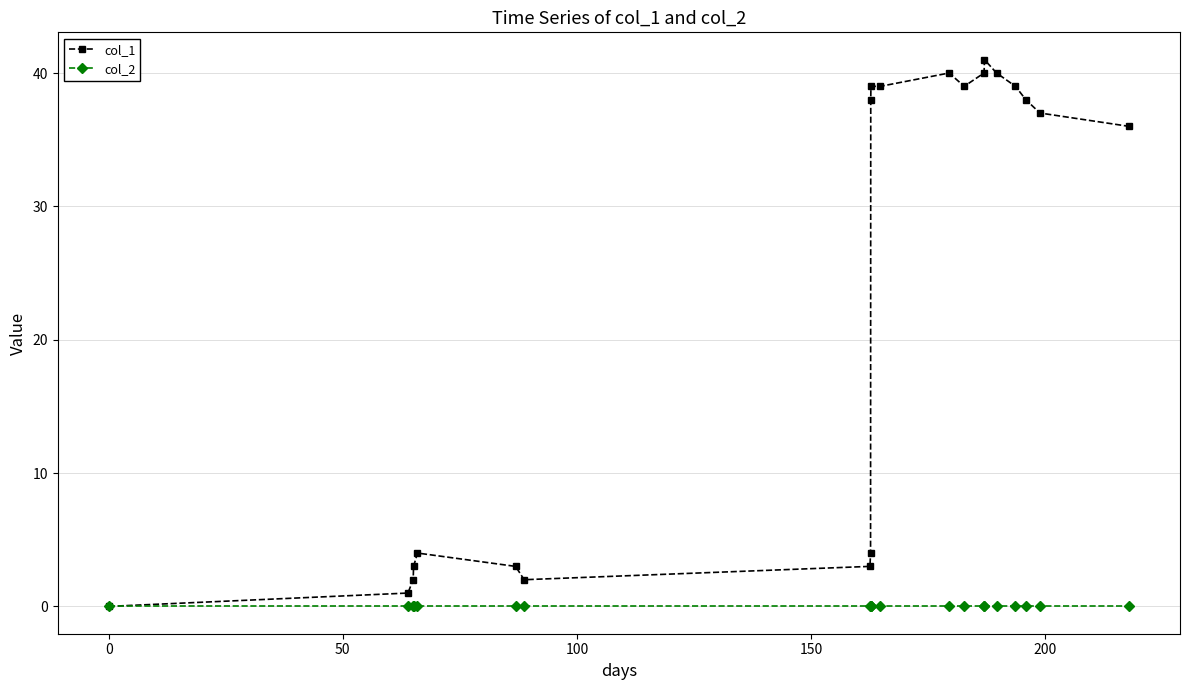

Which series has the widest spread of values?

col_1